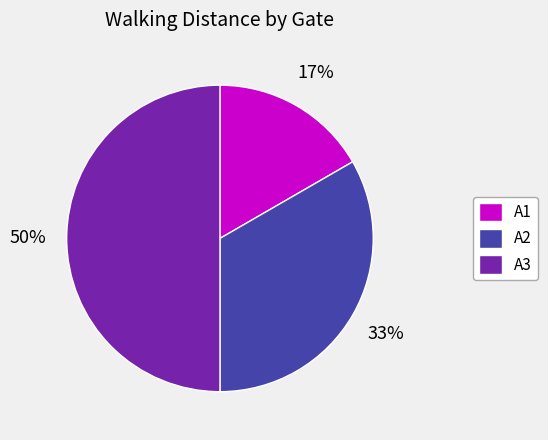

How many slices are in this pie chart?

3